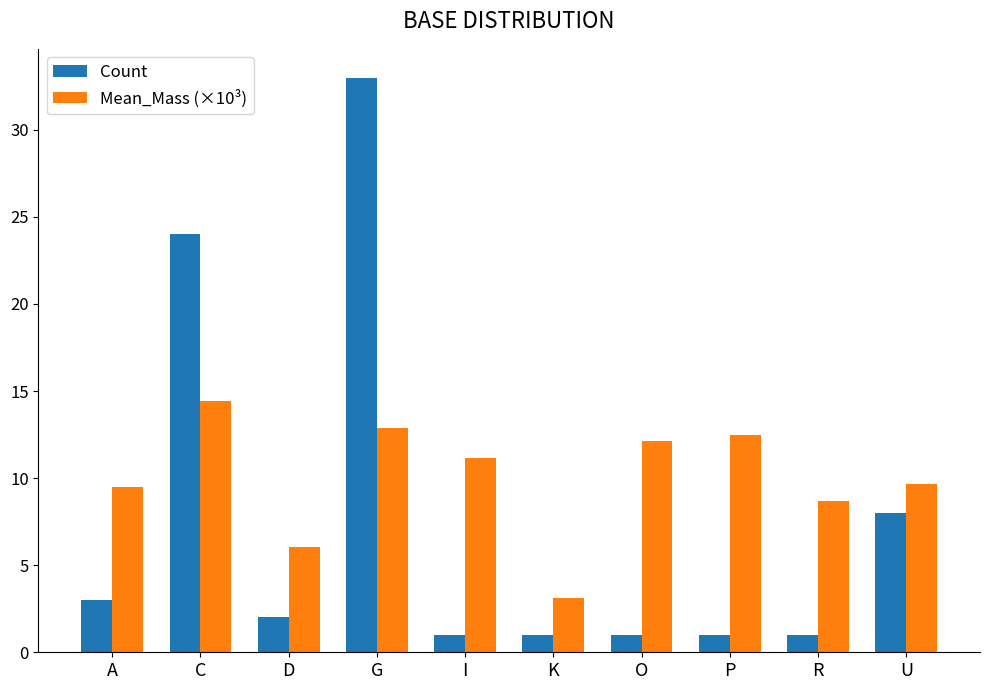

Rank the series at R from highest to lowest value.

Mean_Mass (×10³), Count